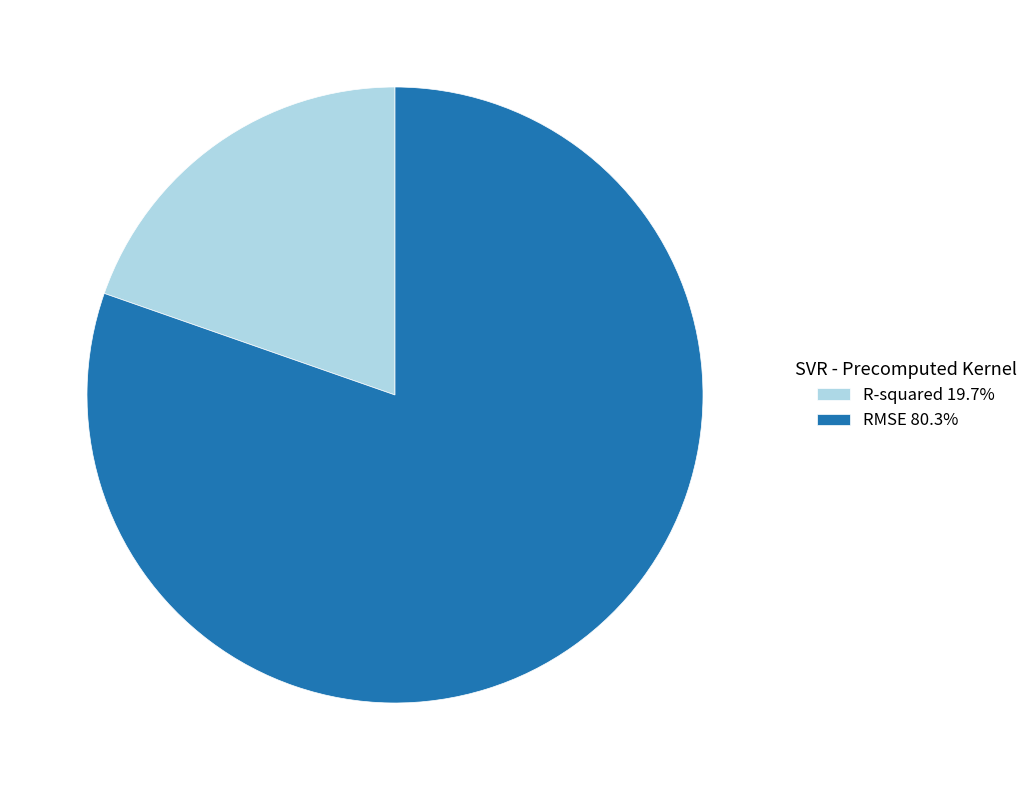

Which slice is the largest?

RMSE